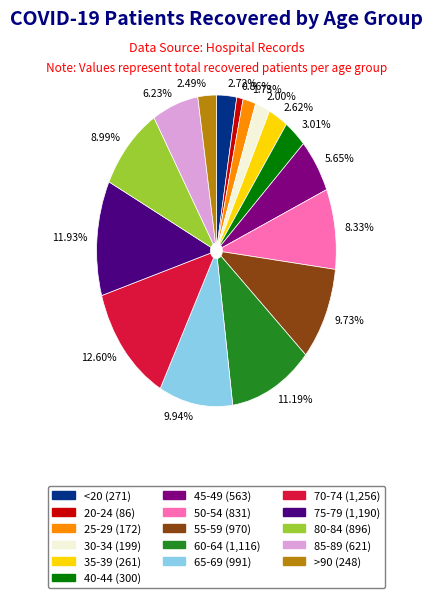

Does any single category account for the majority?

No